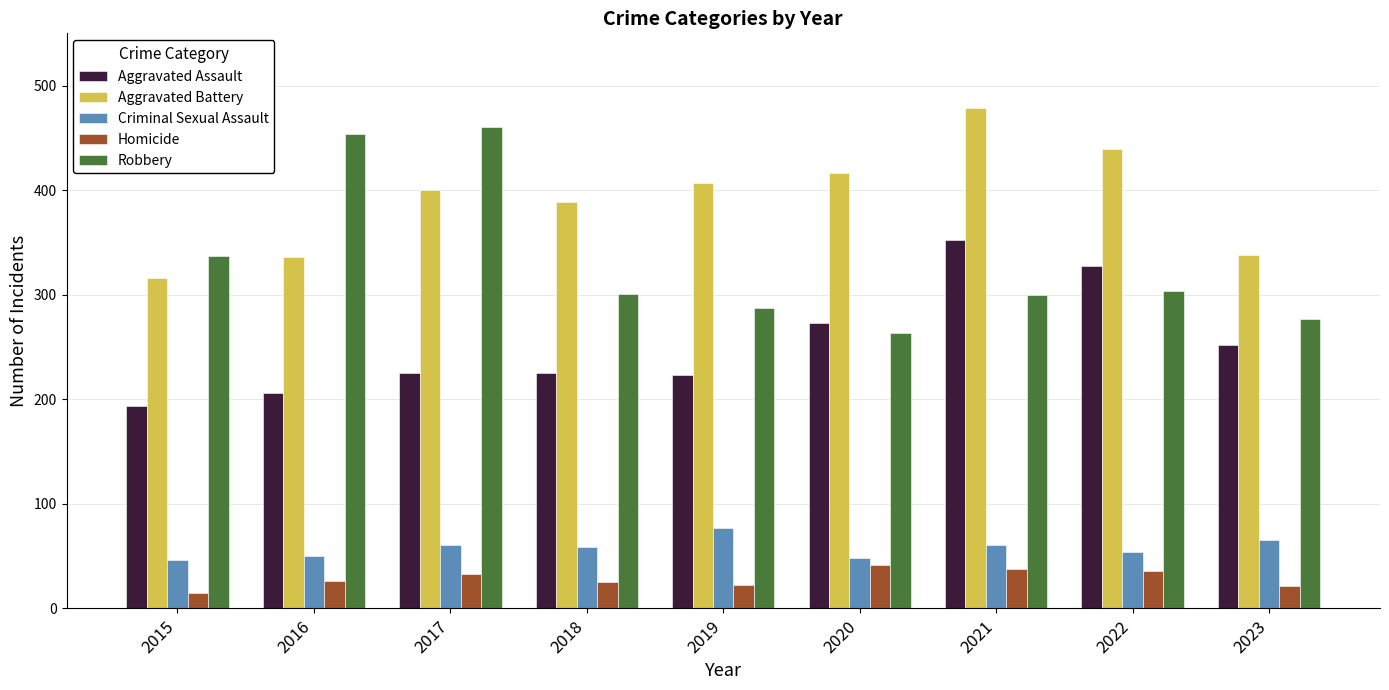

At which label does Robbery reach its minimum?

2020